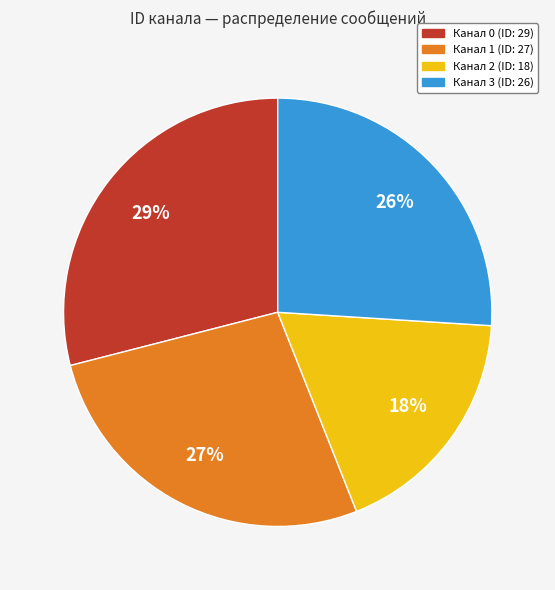

What is the ratio of the value at Канал 1 (ID: 27) to the value at Канал 2 (ID: 18)?

1.5